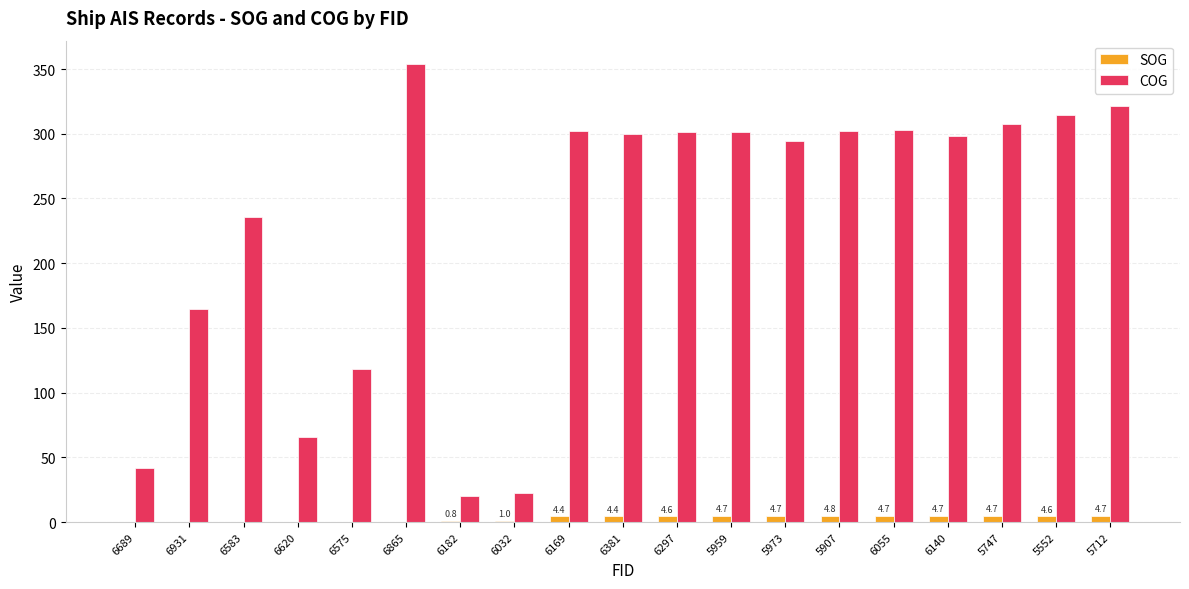

Which series changed the most between 6689 and 5712?

COG